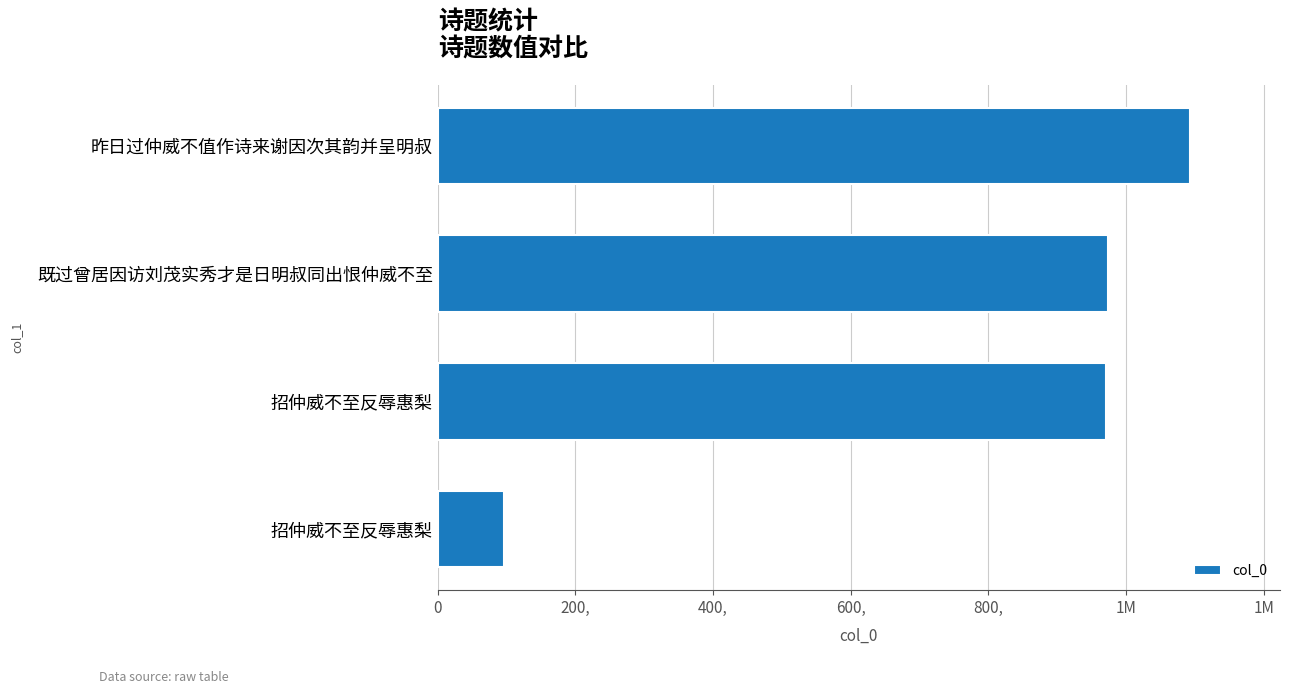

Are the bars horizontal?

Yes